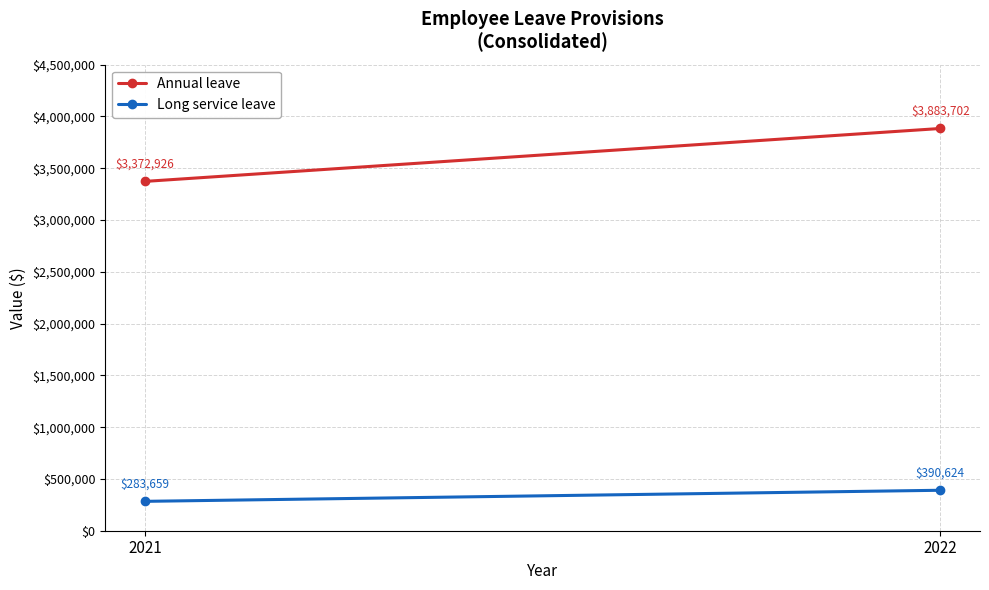

Reading left to right, what are all the values shown in this chart?

Annual leave: 2021=3372926	2022=3883702
Long service leave: 2021=283659	2022=390624